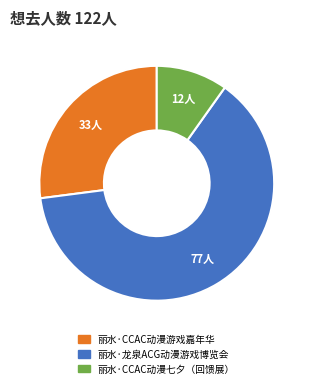

Is 丽水·龙泉ACG动漫游戏博览会 the majority of the pie?

Yes